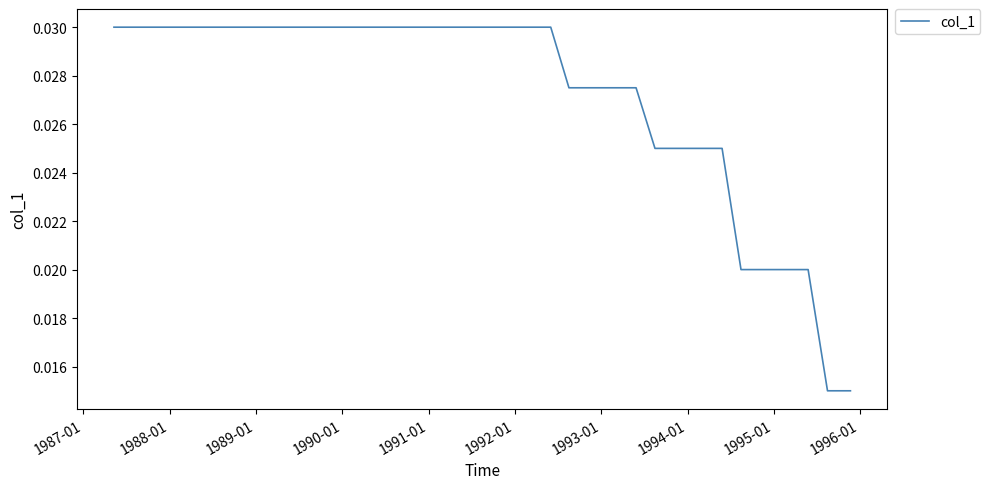

Does the chart have visible grid lines?

No